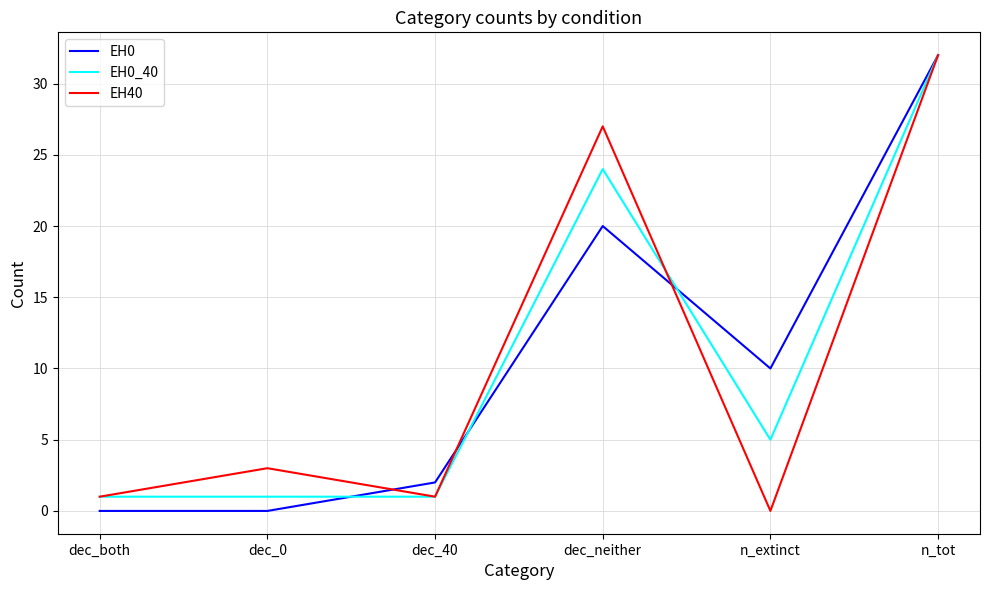

What position from the right is dec_neither?

3